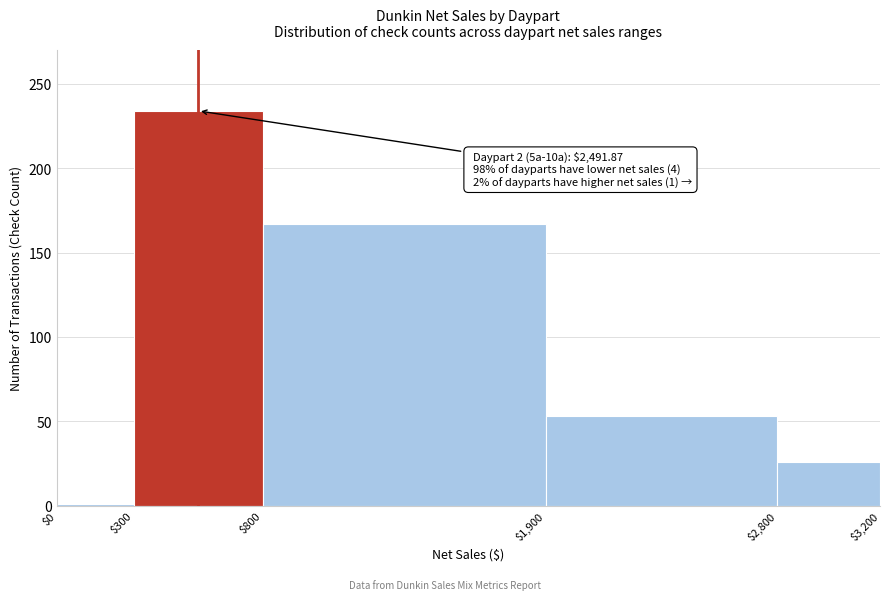

Over which range of the x-axis is the bar tallest?

$300 to $800